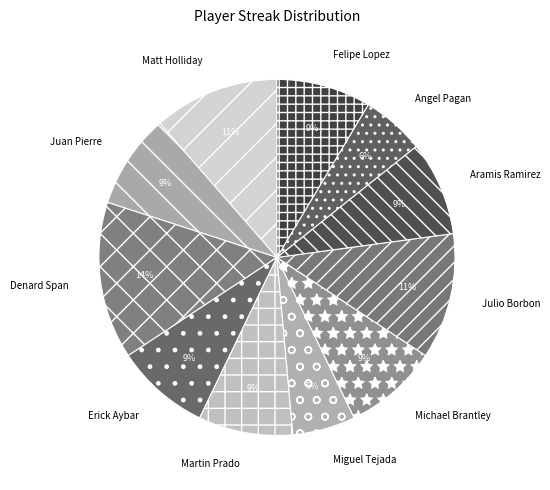

What is the ratio of the value at Matt Holliday to the value at Denard Span?

0.8